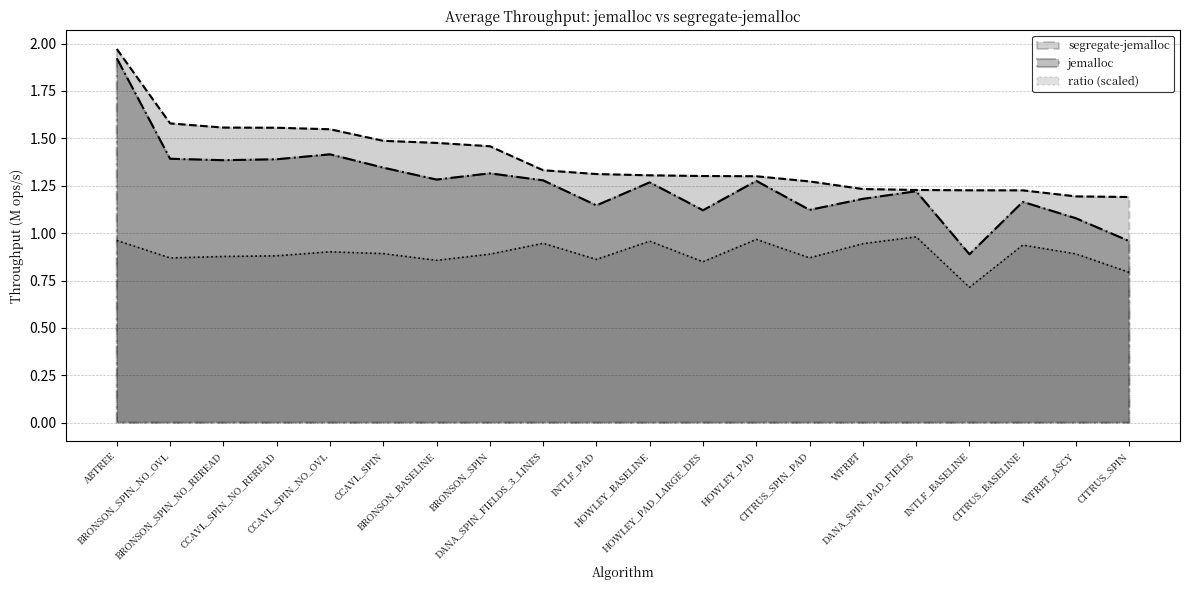

Which series has the largest range (max minus min)?

jemalloc